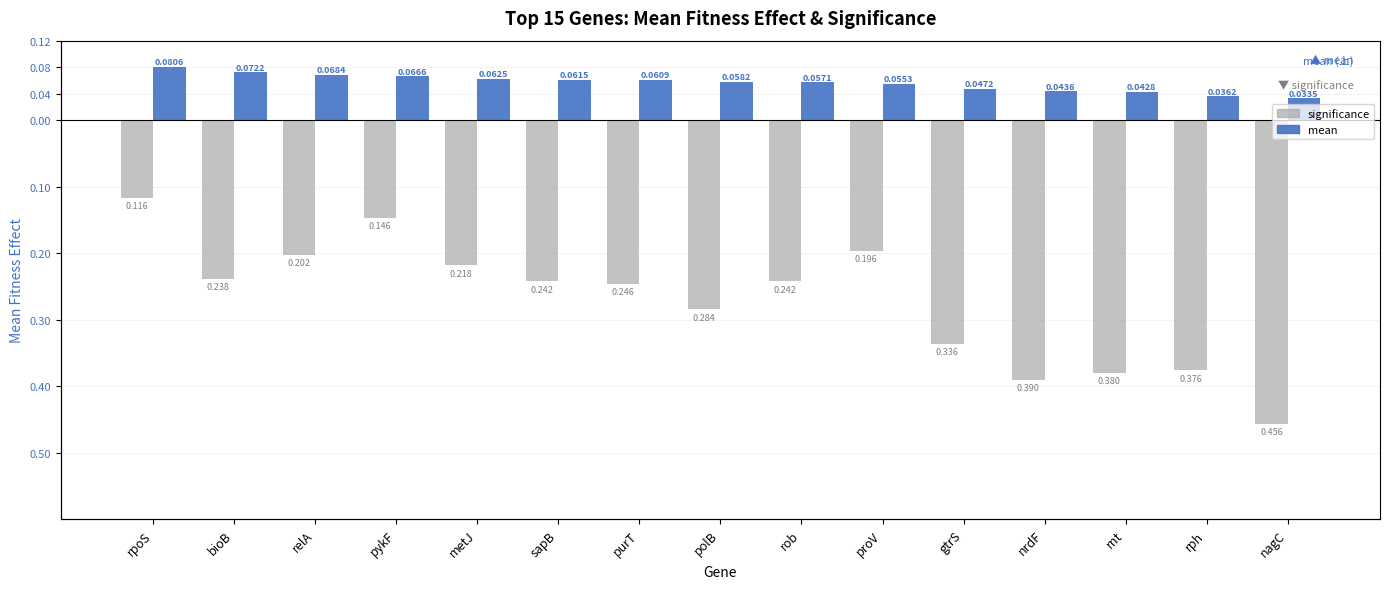

Count the mean values in the range 0 to 1.

15